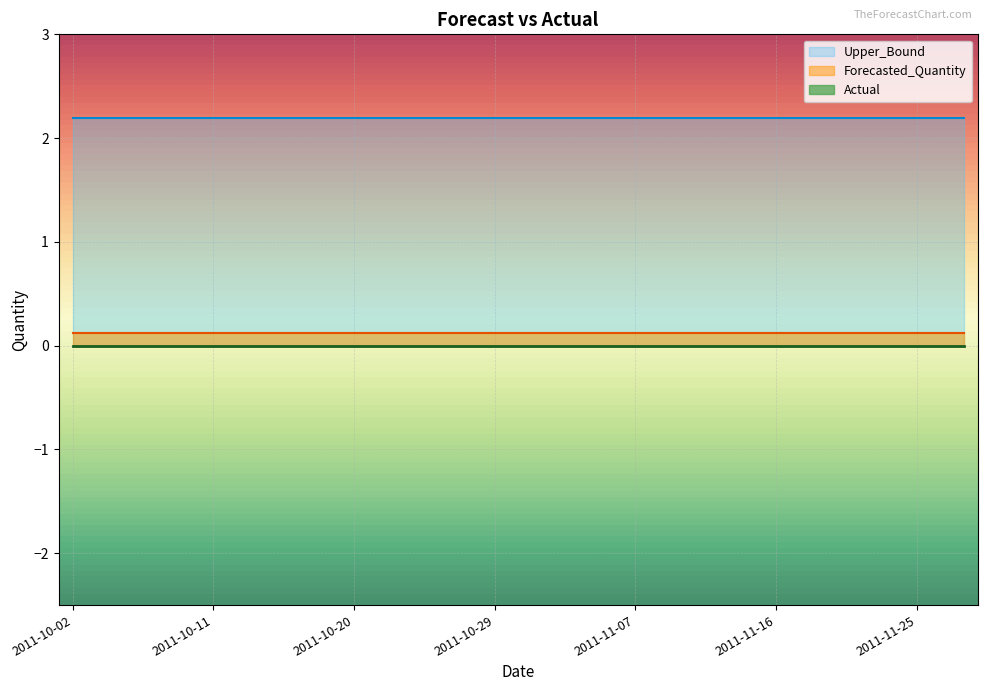

True or false: Upper_Bound and Forecasted_Quantity cross at least once.

False